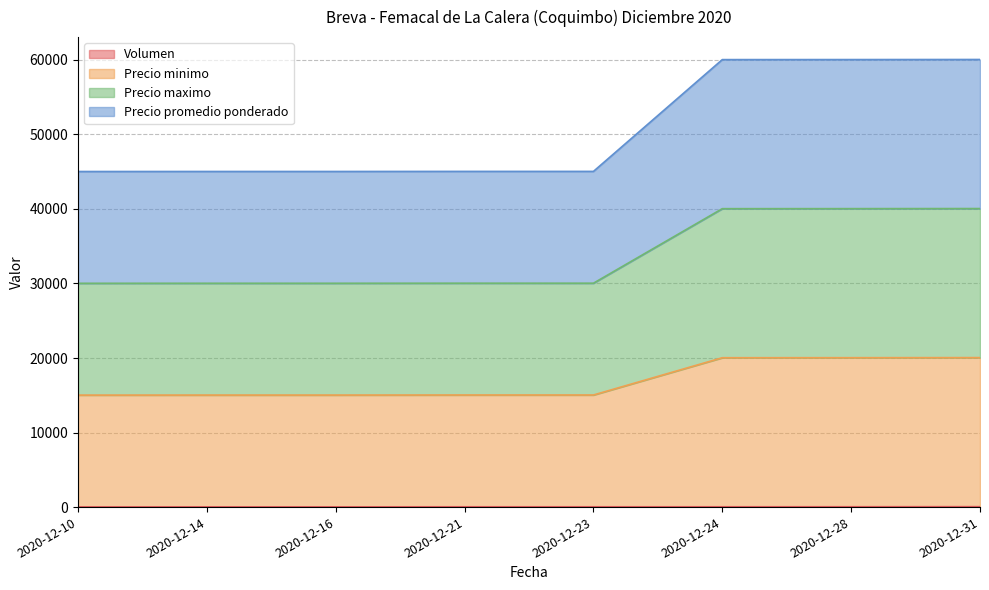

Does the chart have visible grid lines?

Yes